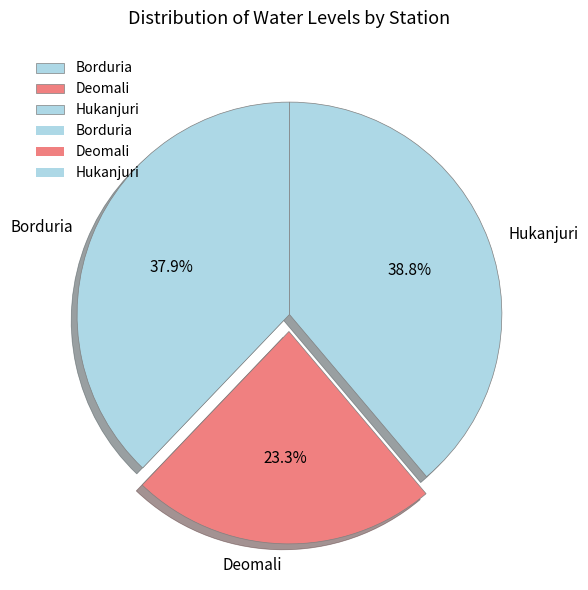

To the nearest percent, what percentage of the pie is Borduria?

38%